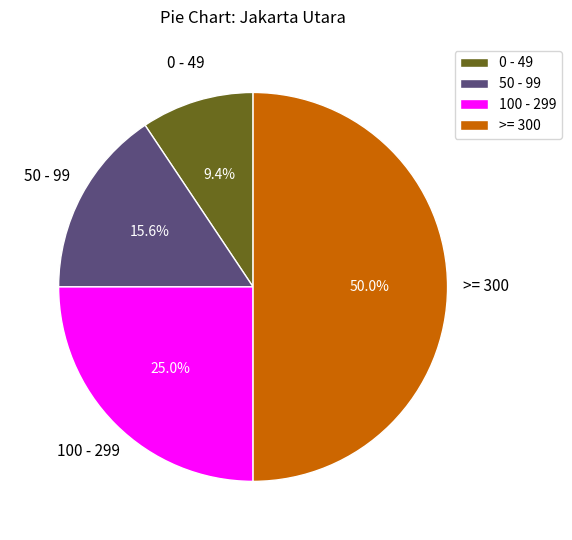

Is 100 - 299 the majority of the pie?

No